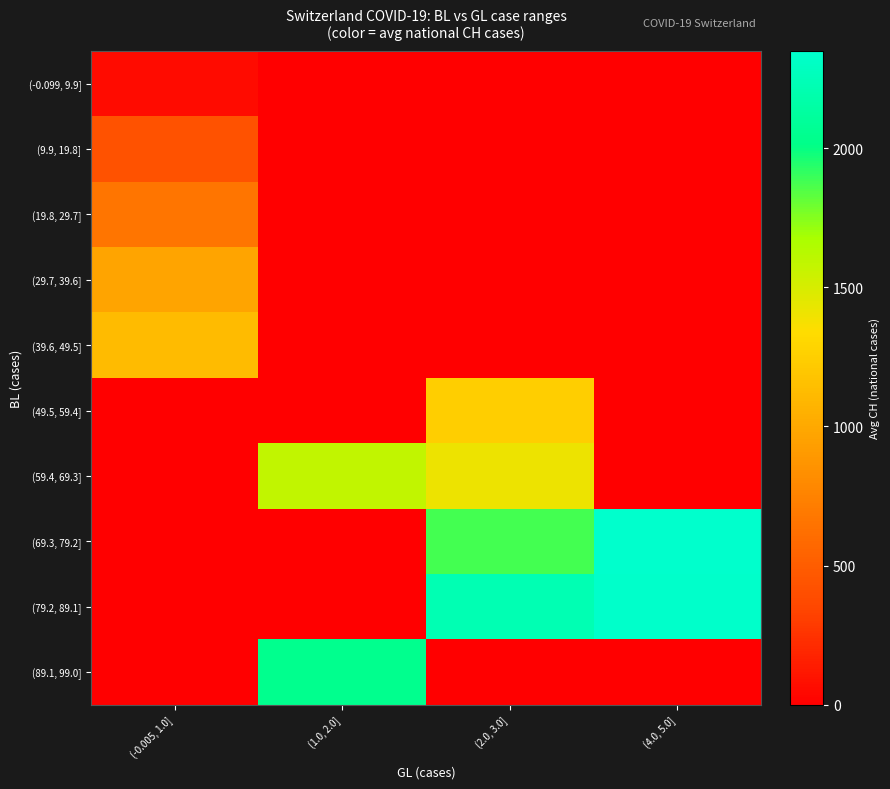

Which series has the widest spread of values?

(69.3, 79.2]